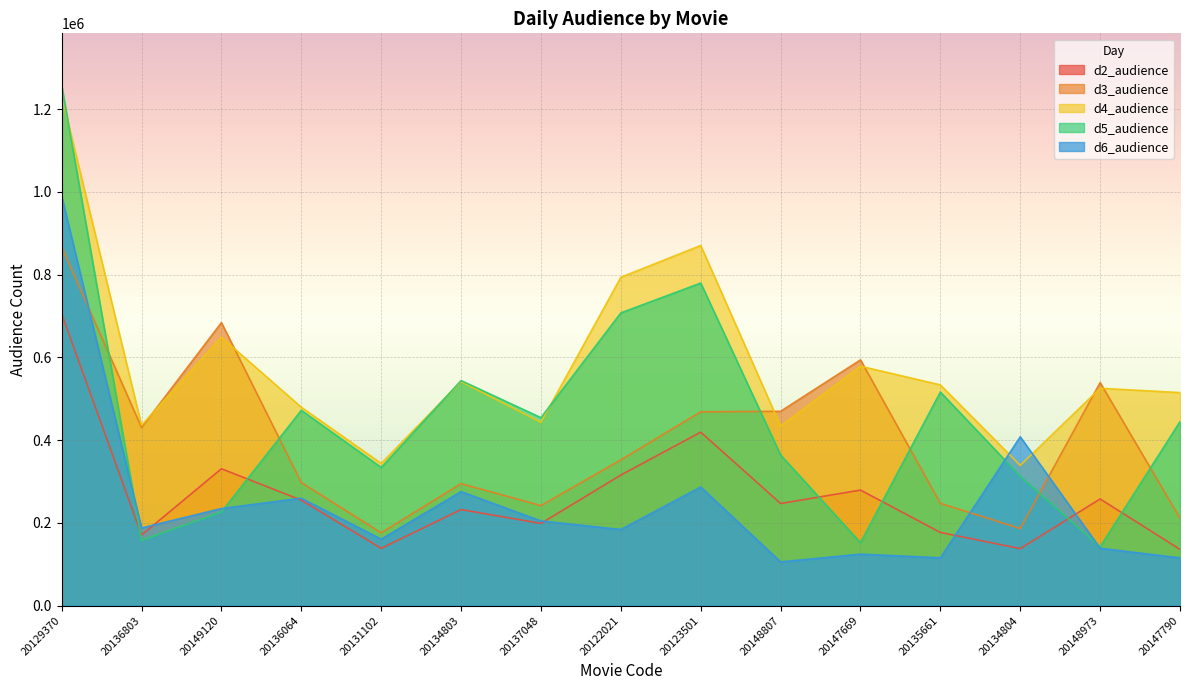

Between 20135661 and 20134804, which is larger?

20135661